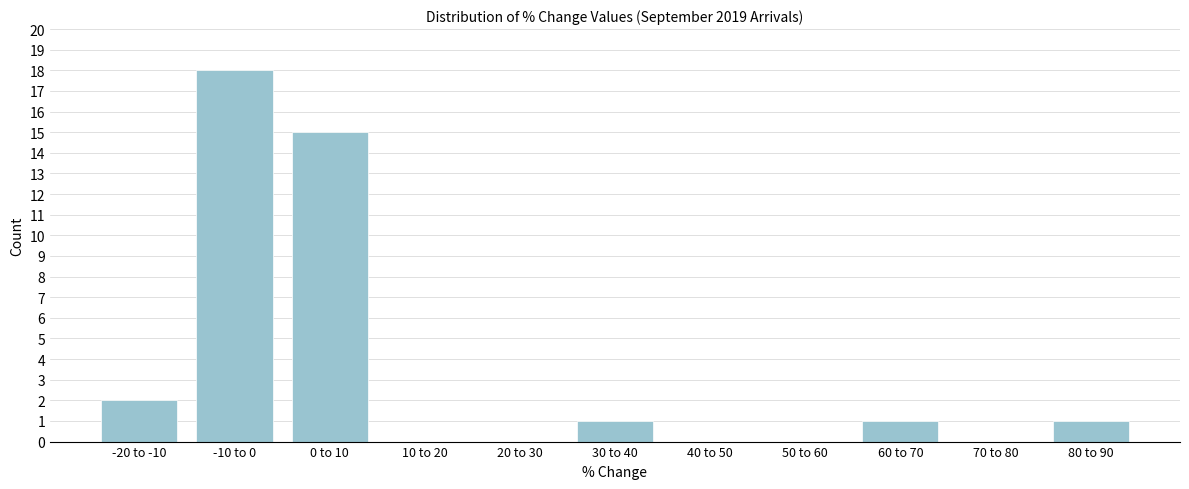

Reading left to right, list all the values displayed in this chart.

-20 to -10=2	-10 to 0=18	0 to 10=15	10 to 20=0	20 to 30=0	30 to 40=1	40 to 50=0	50 to 60=0	60 to 70=1	70 to 80=0	80 to 90=1